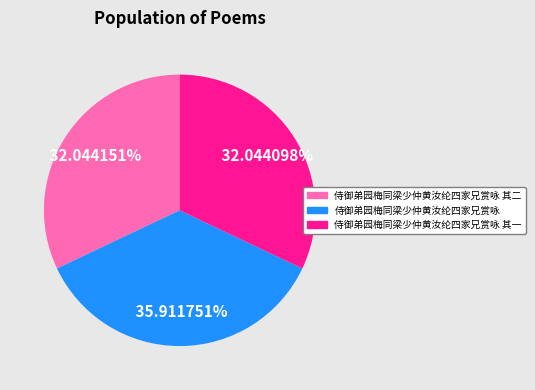

What is the ratio of the value at 侍御弟园梅同梁少仲黄汝纶四家兄赏咏 其二 to the value at 侍御弟园梅同梁少仲黄汝纶四家兄赏咏?

0.9